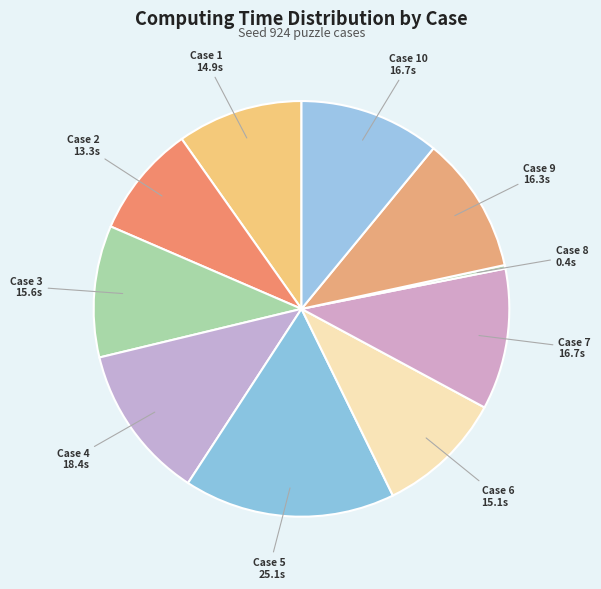

Is the sum of Case 3 and Case 10 greater than half?

No